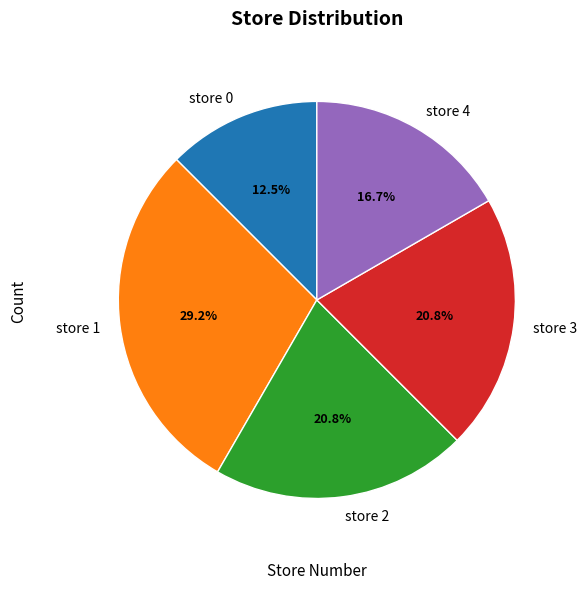

Is it true that store 2 is 28% of the pie?

False